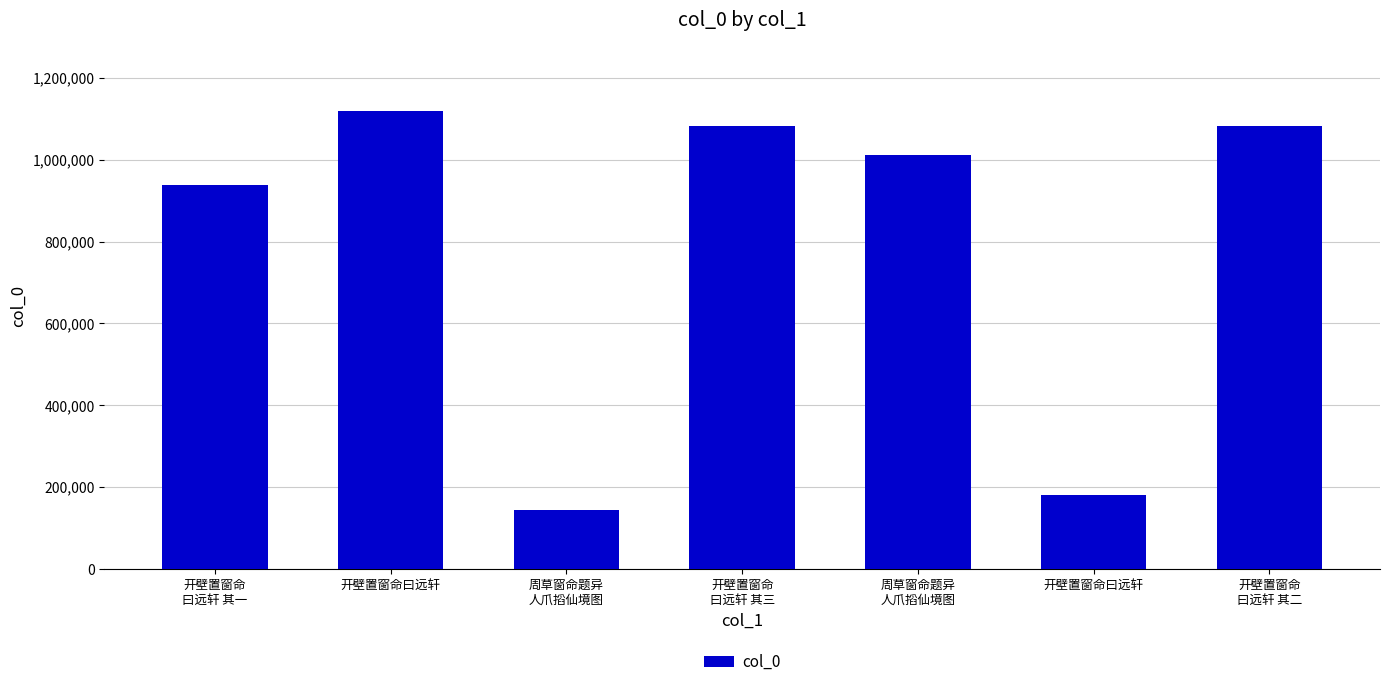

What is the sum of the values at 开壁置窗命
曰远轩 其三 and 周草窗命题异
人爪搯仙境图?

2093125